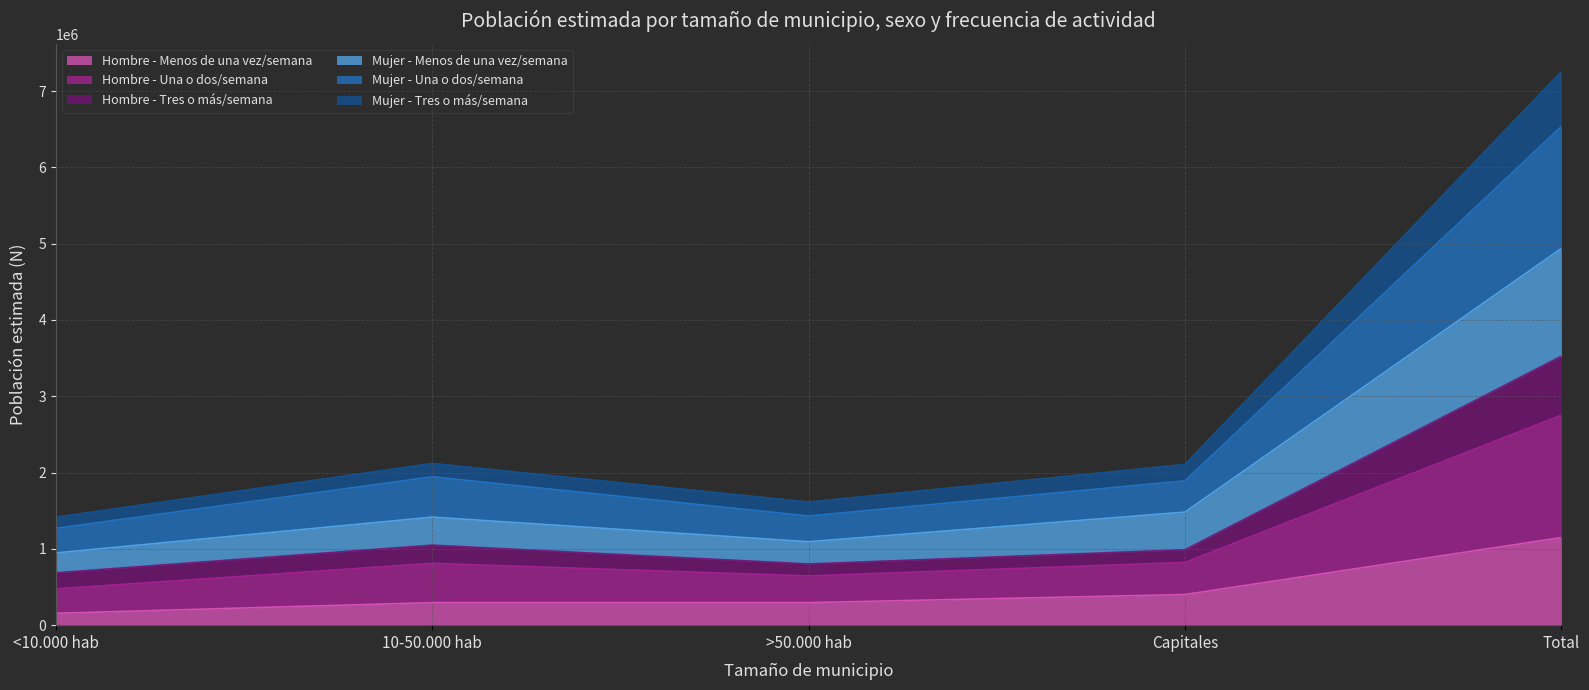

What is the total value across all series at >50.000 hab?

1613673